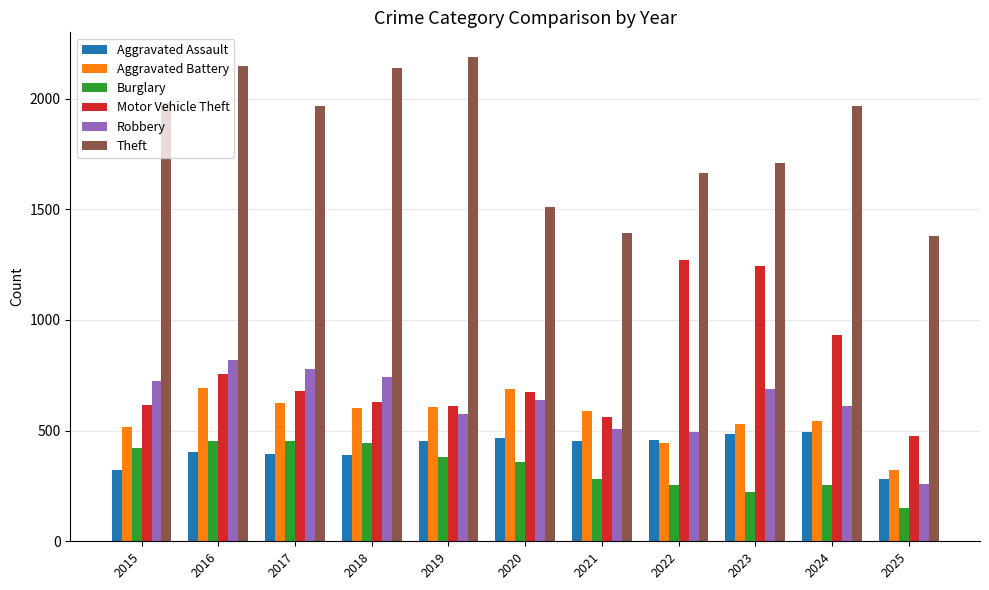

At which label does Aggravated Battery first exceed 587?

2016